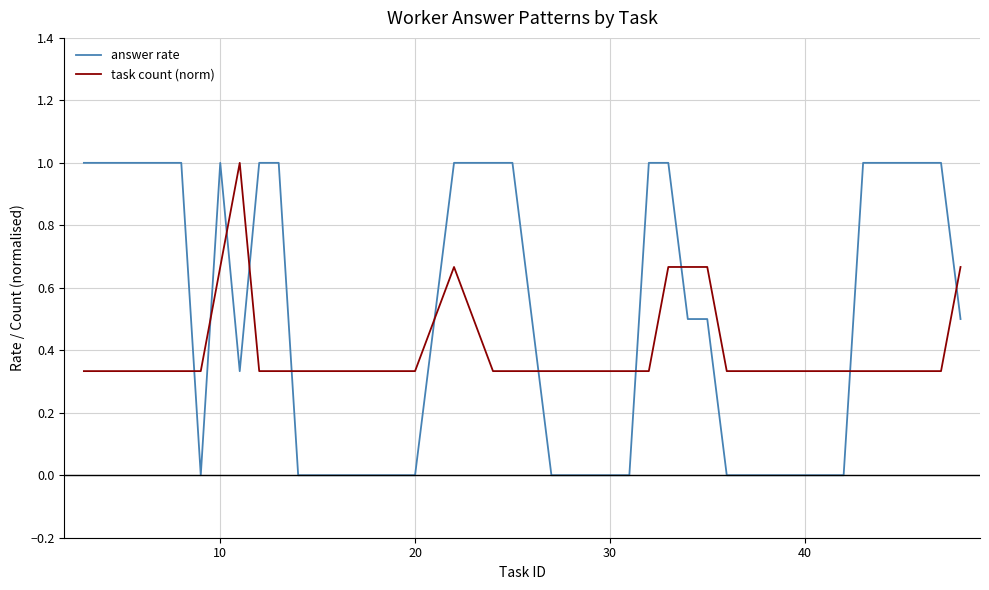

Which series has the widest spread of values?

answer rate